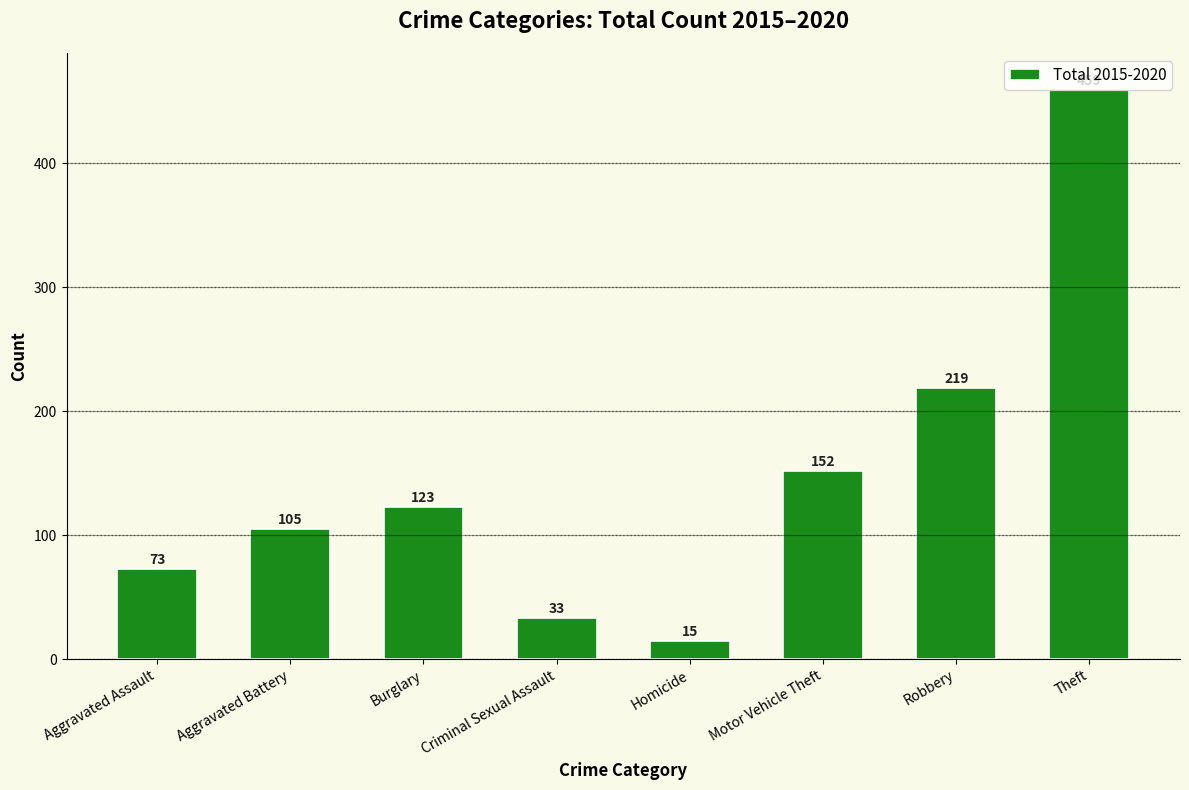

What is the label of the 8th bar from the right?

Aggravated Assault